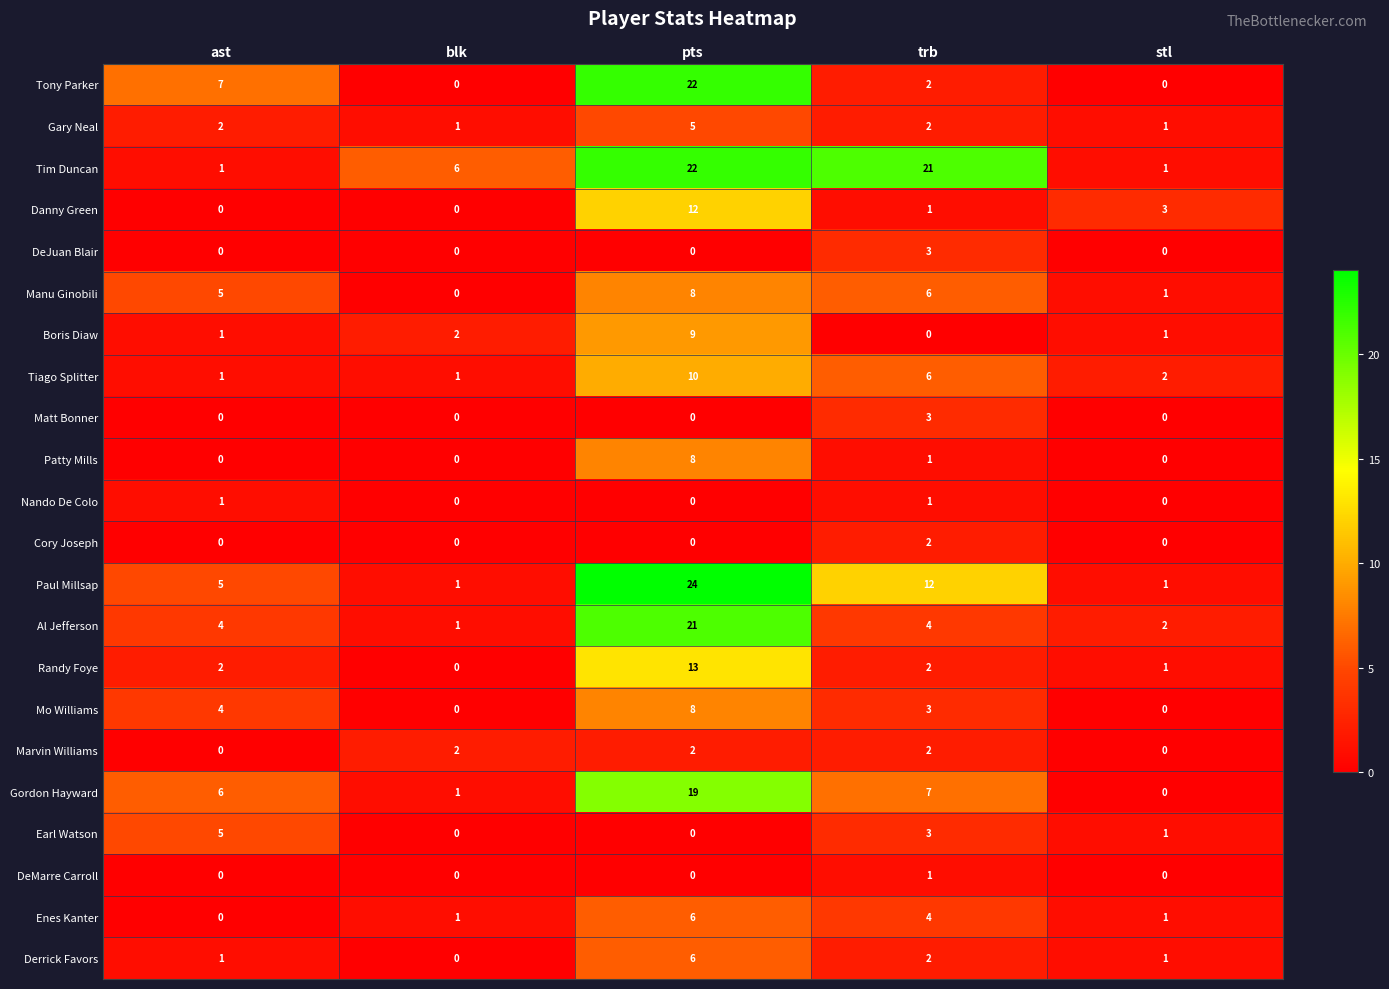

What is the highest value of the Enes Kanter series?

6